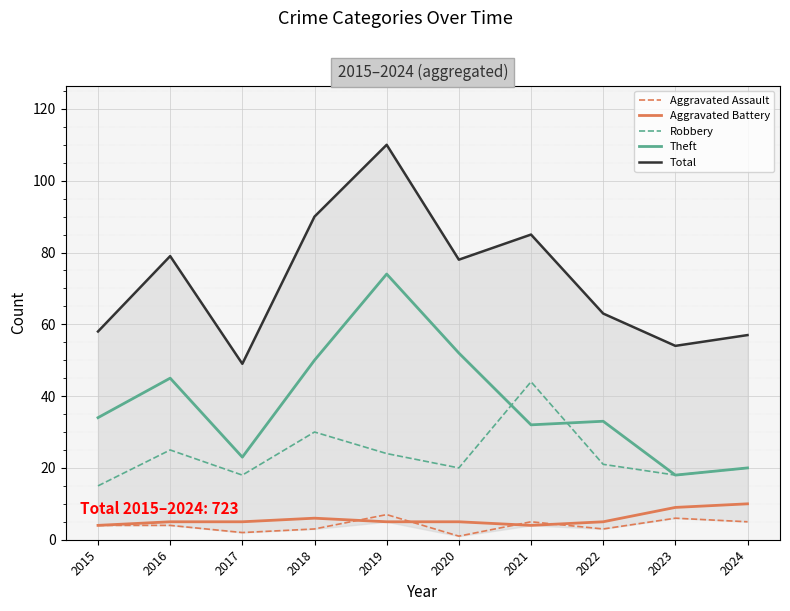

How many lines are shown in the chart?

5